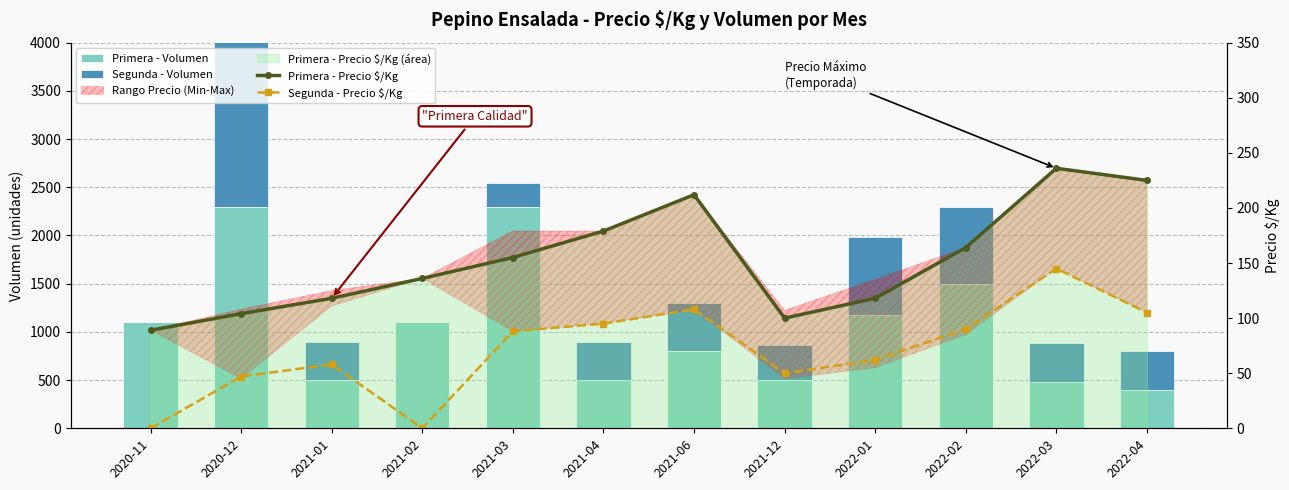

At which category is the sum across all series the highest?

2020-12